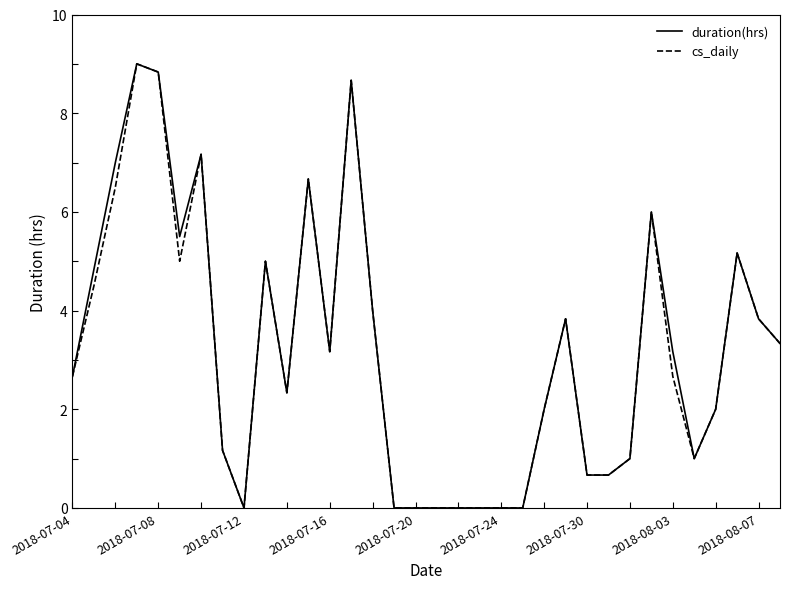

What is the maximum value shown in the chart?

9.0